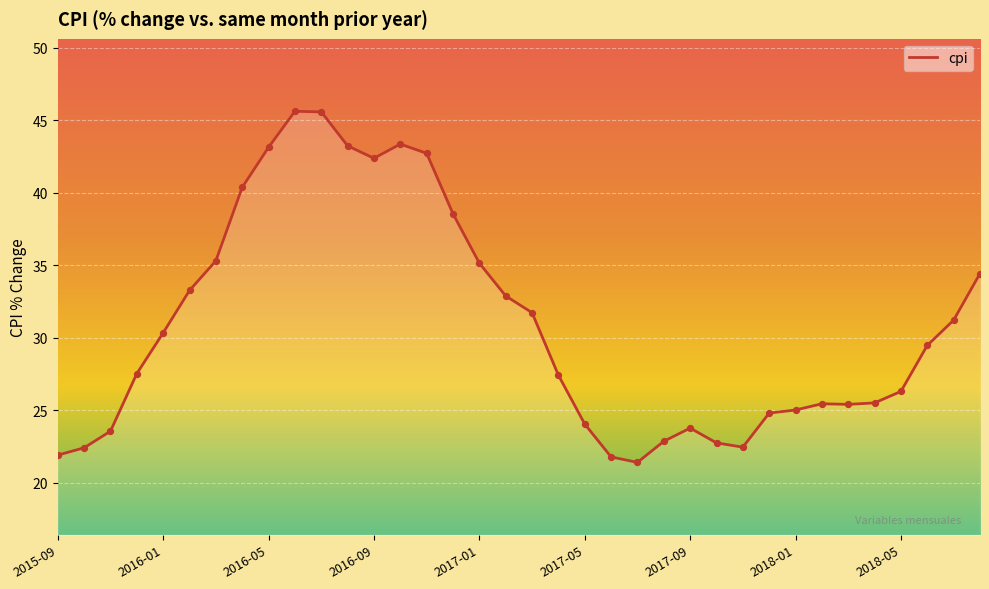

What is the difference between the maximum and minimum values?

24.2